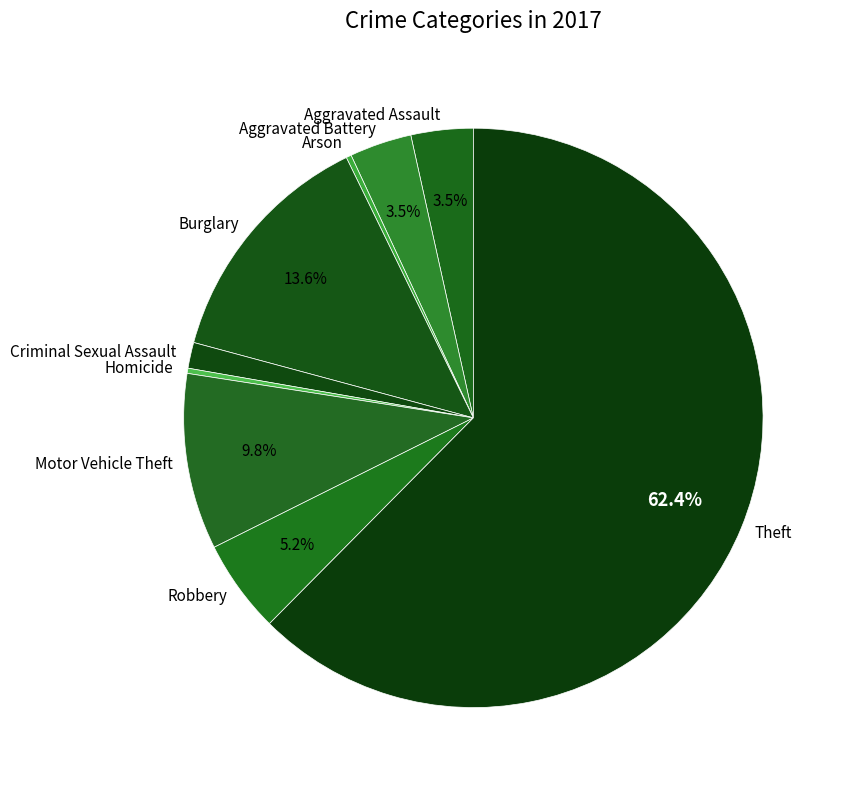

True or false: Theft accounts for 71% of the total.

False